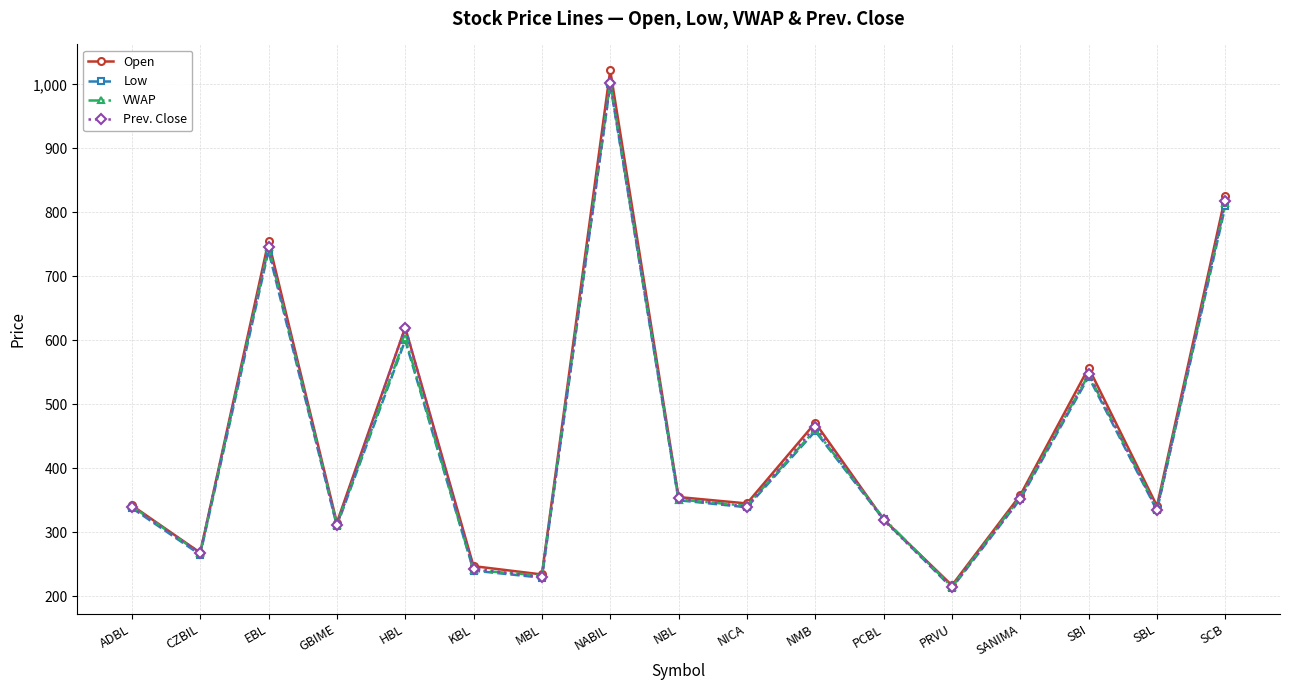

How many categories are shown in the chart?

17